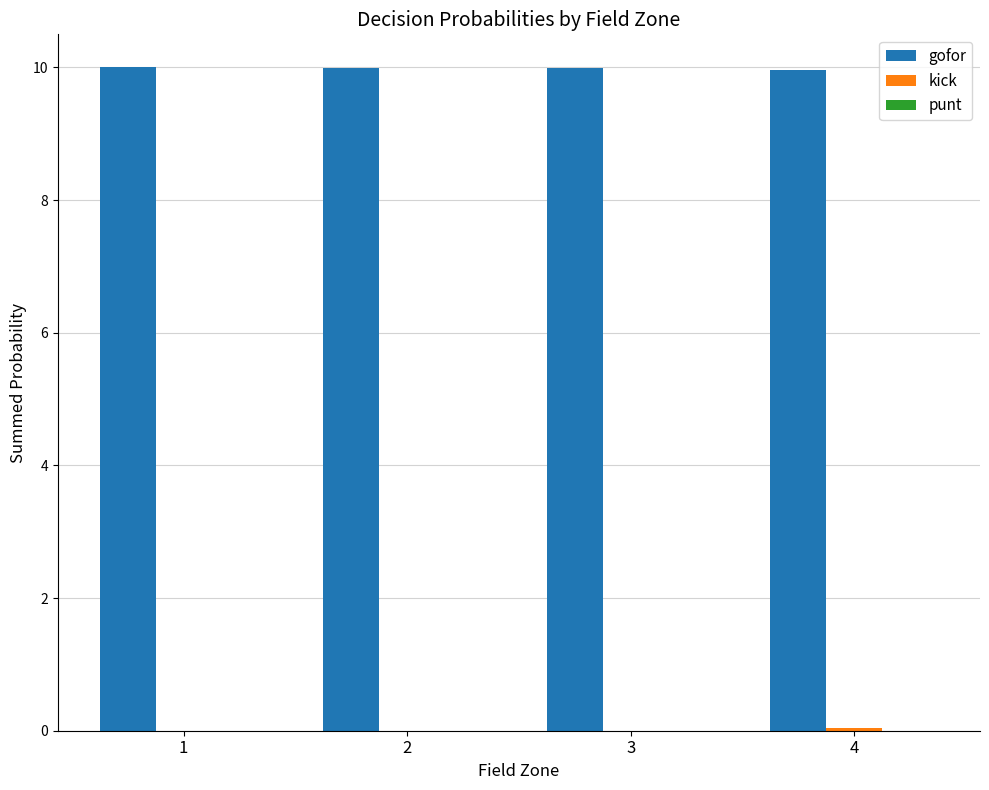

Which series has the largest total across all categories?

gofor